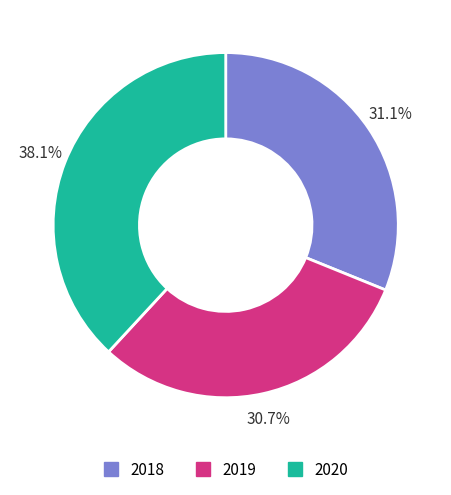

Count the number of slices in the pie.

3